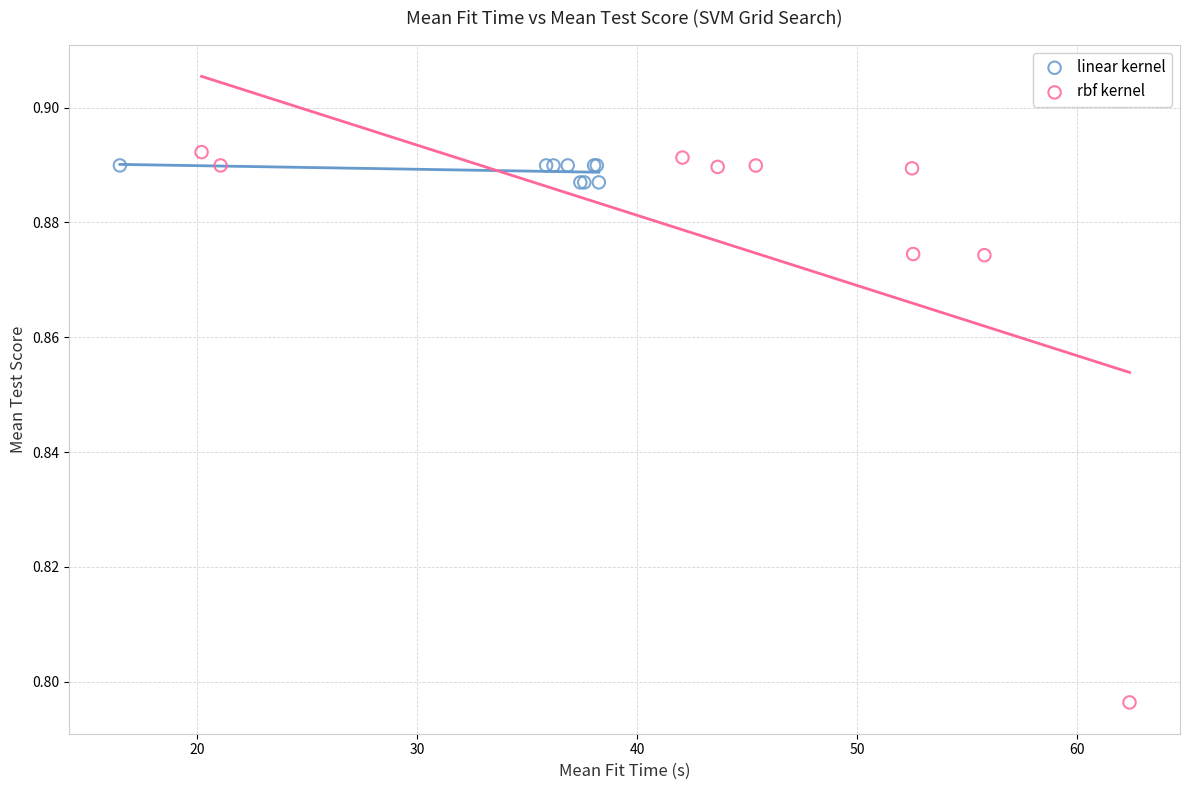

Which series contains the lowest Y value?

rbf kernel